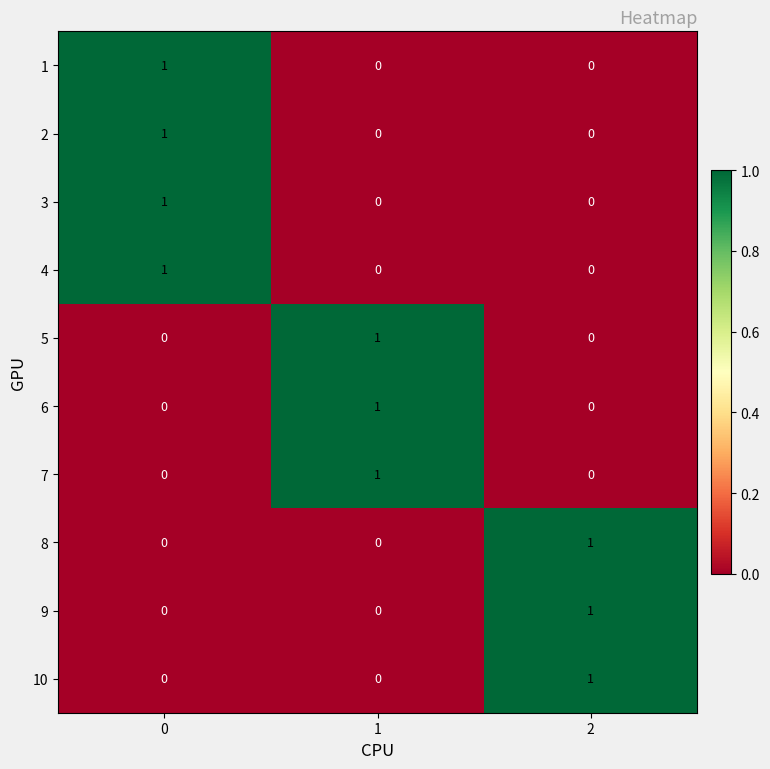

Count the 4 values in the range 0 to 1.

3